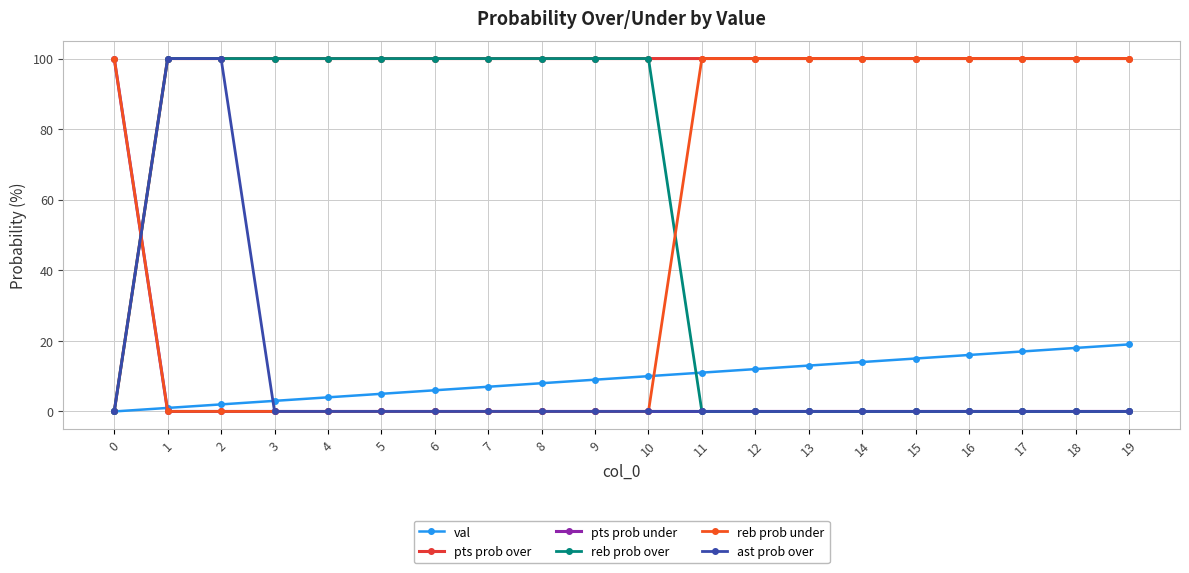

How many reb prob under values are between 0 and 100?

20